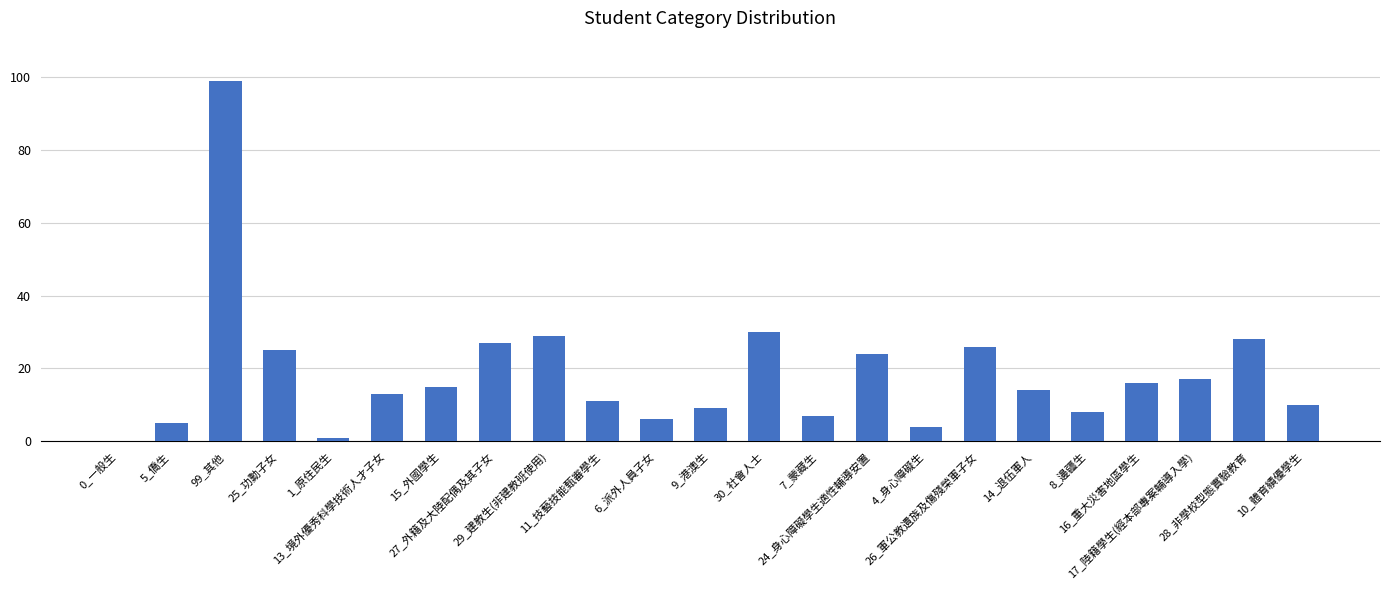

What is the maximum value shown in the chart?

99